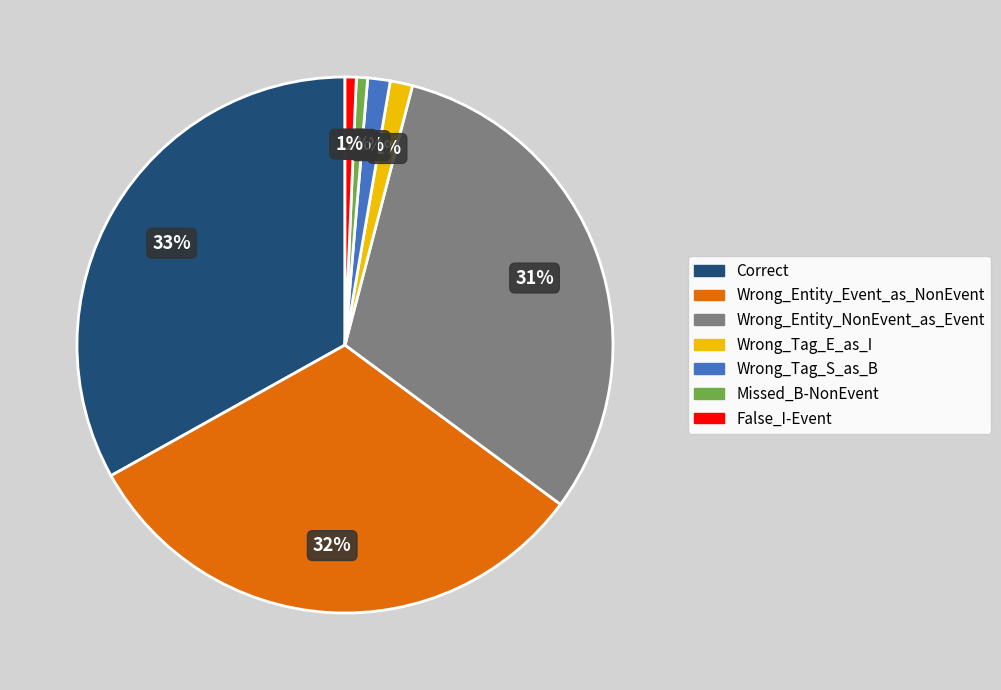

What percentage is the Wrong_Entity_Event_as_NonEvent slice, to the nearest percent?

32%